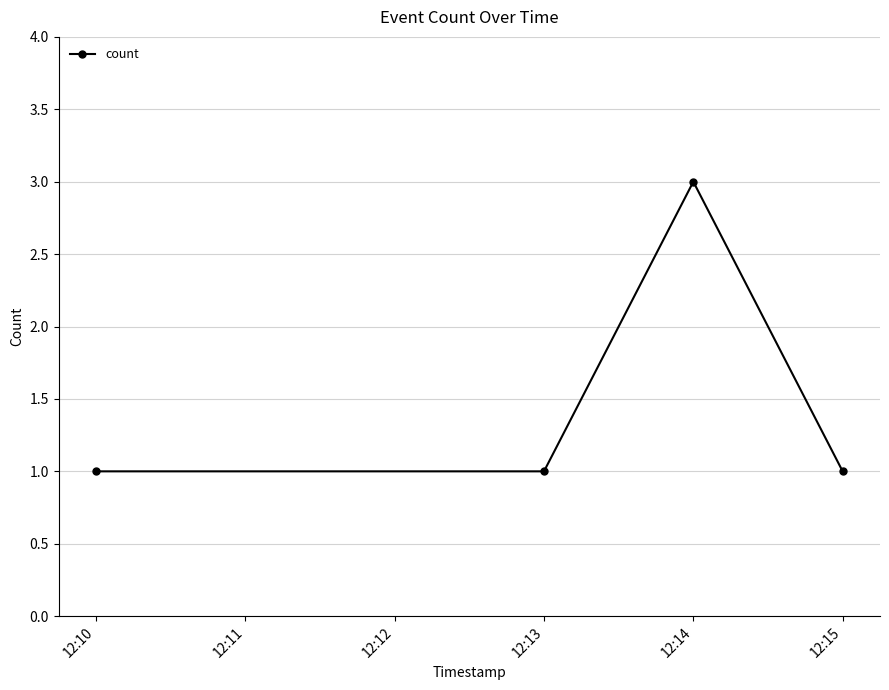

Reading right to left, list all the values displayed in this chart.

1	3	1	1